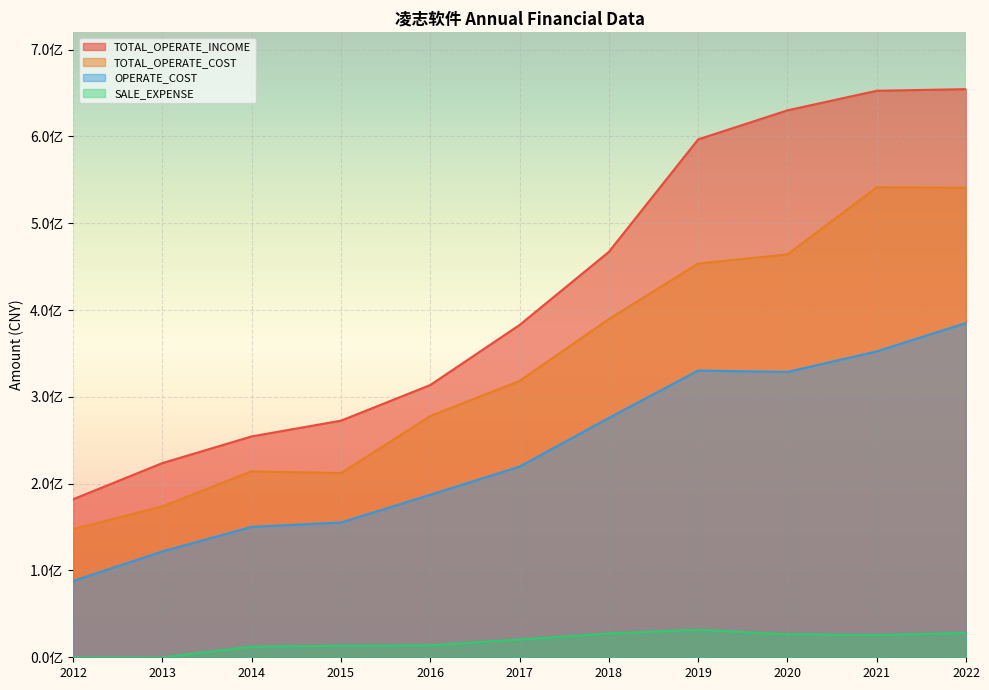

What is the maximum value for OPERATE_COST?

385100041.7